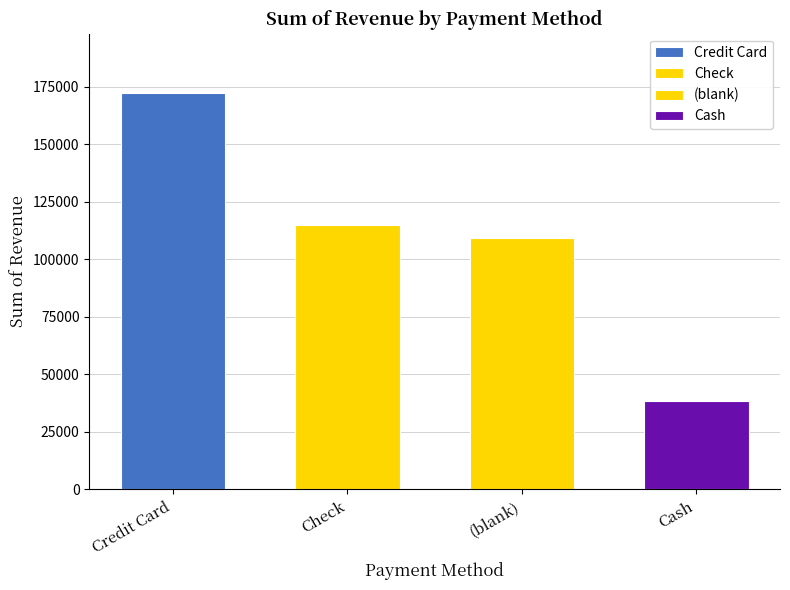

What is the approximate value at Cash?

38408.2